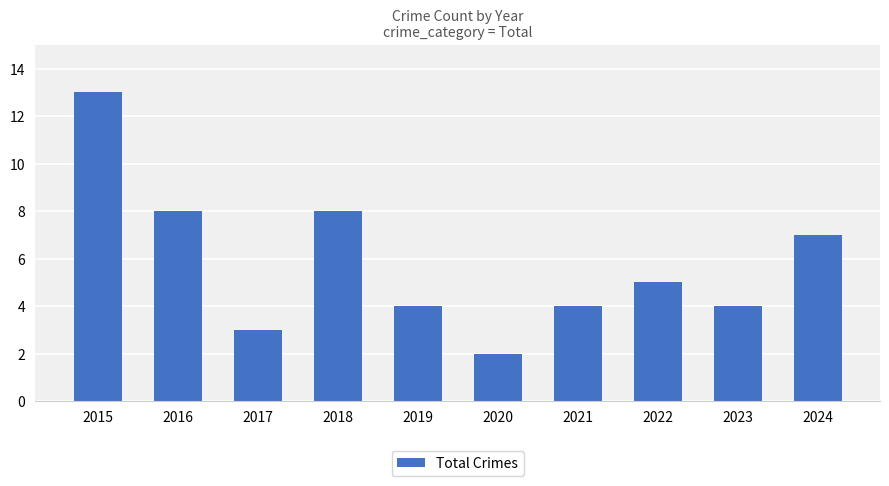

The chart shows a value of 2 at 2021. True or false?

False